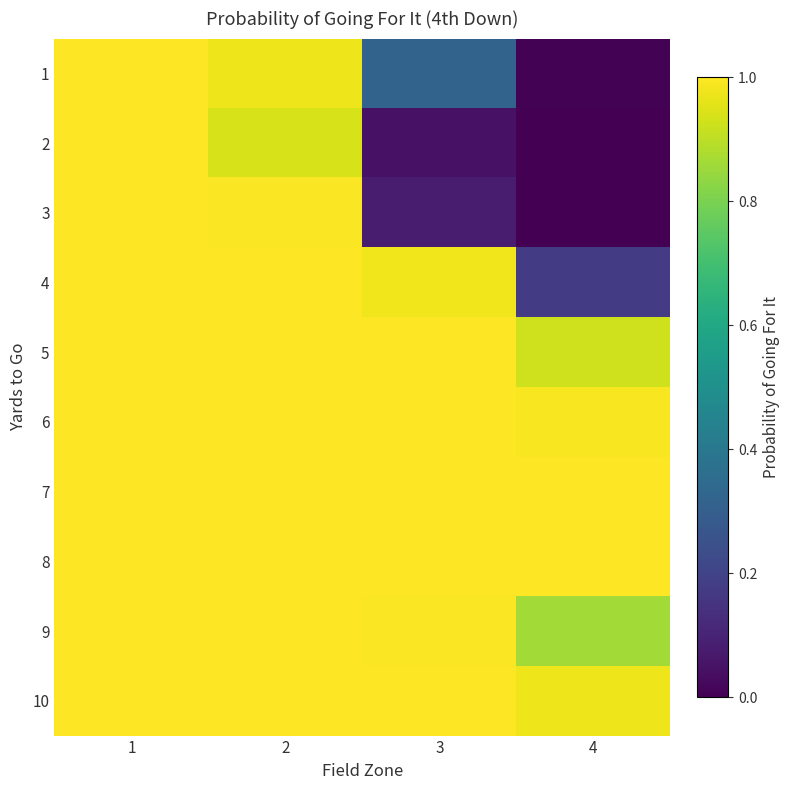

Reading right to left, what are all the values shown in this chart?

1: 4=0.0	3=0.3	2=1.0	1=1.0
2: 4=0.0	3=0.1	2=0.9	1=1.0
3: 4=0.0	3=0.1	2=1.0	1=1.0
4: 4=0.2	3=1.0	2=1.0	1=1.0
5: 4=0.9	3=1.0	2=1.0	1=1.0
6: 4=1.0	3=1.0	2=1.0	1=1.0
7: 4=1.0	3=1.0	2=1.0	1=1.0
8: 4=1.0	3=1.0	2=1.0	1=1.0
9: 4=0.9	3=1.0	2=1.0	1=1.0
10: 4=1.0	3=1.0	2=1.0	1=1.0